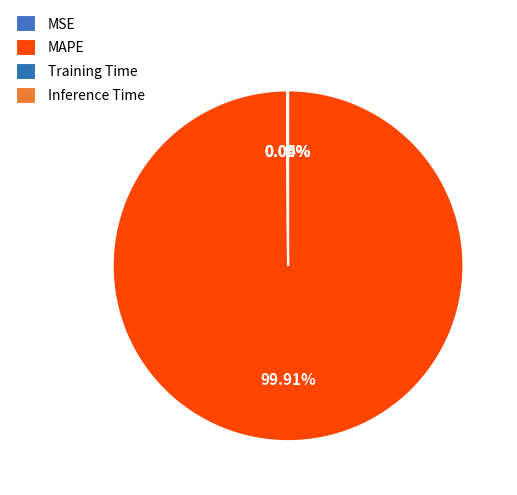

True or false: MAPE accounts for 92% of the total.

False